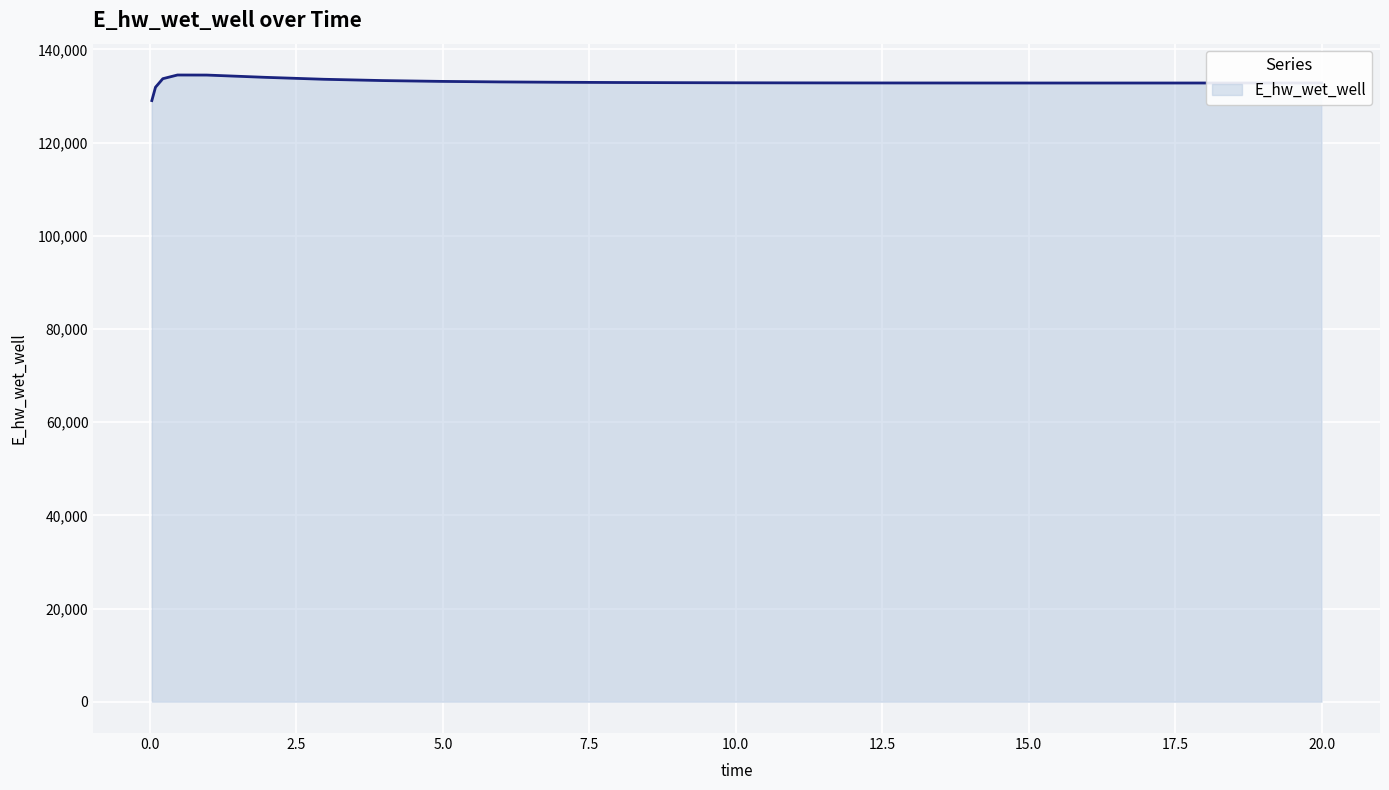

What is the greatest value displayed?

134519.8